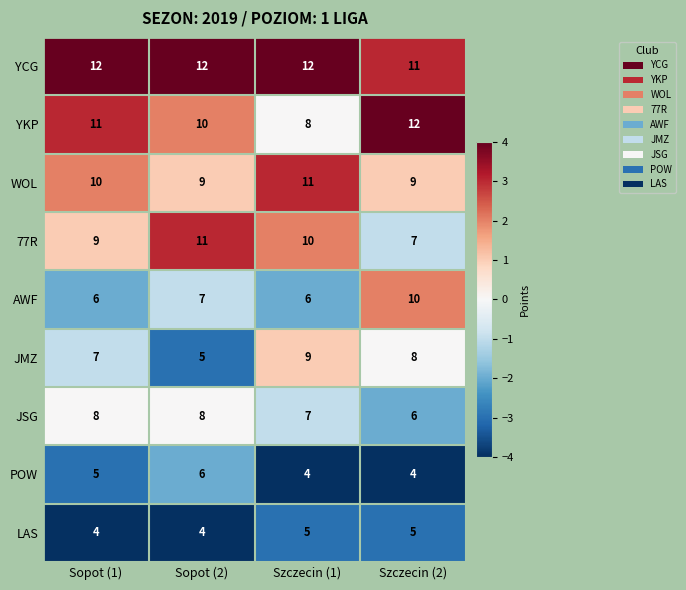

At how many categories does at least one series exceed 9?

4